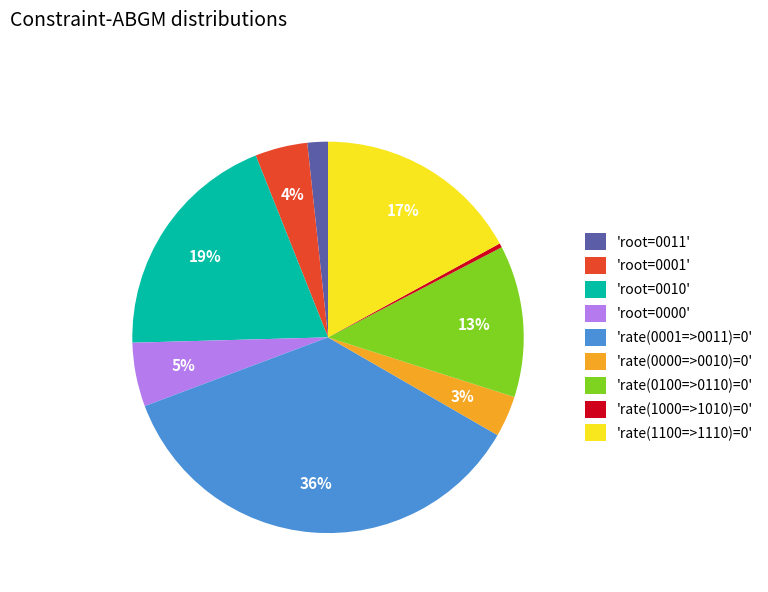

Which slice is the largest?

'rate(0001=>0011)=0'